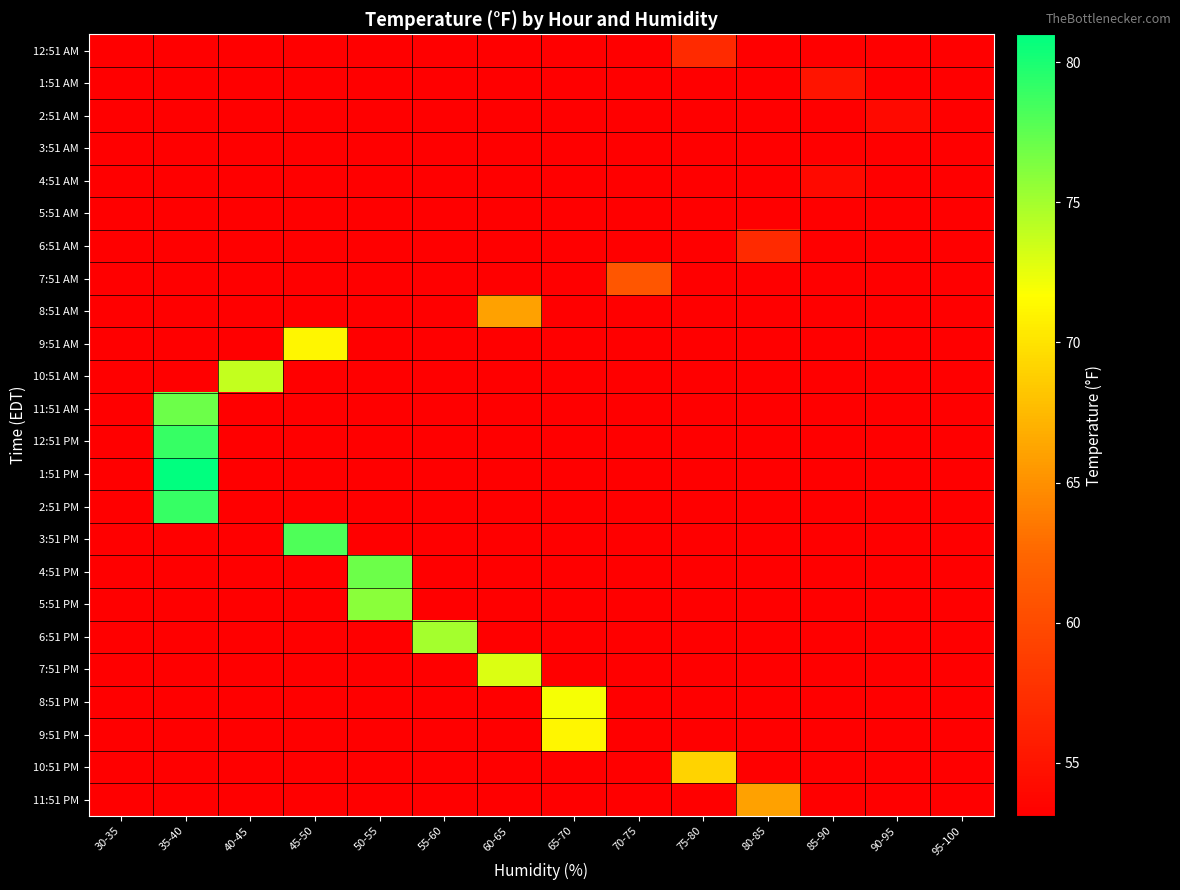

How many categories are shown in the chart?

14